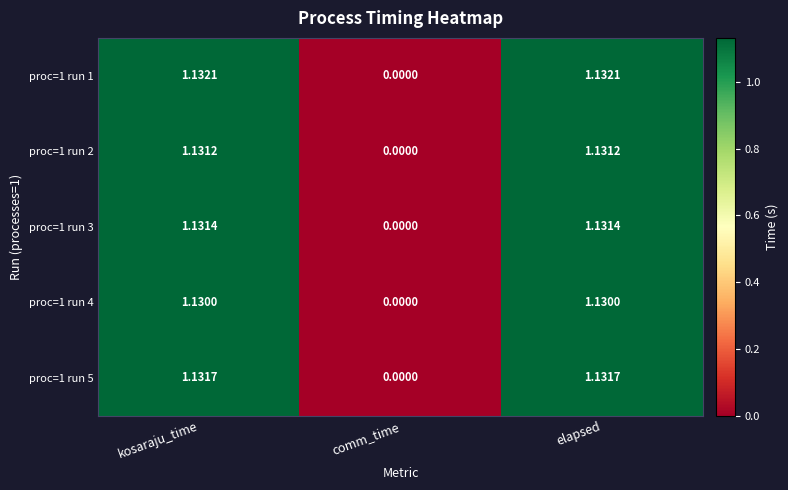

Where does the proc=1 run 1 series first go above 1?

kosaraju_time